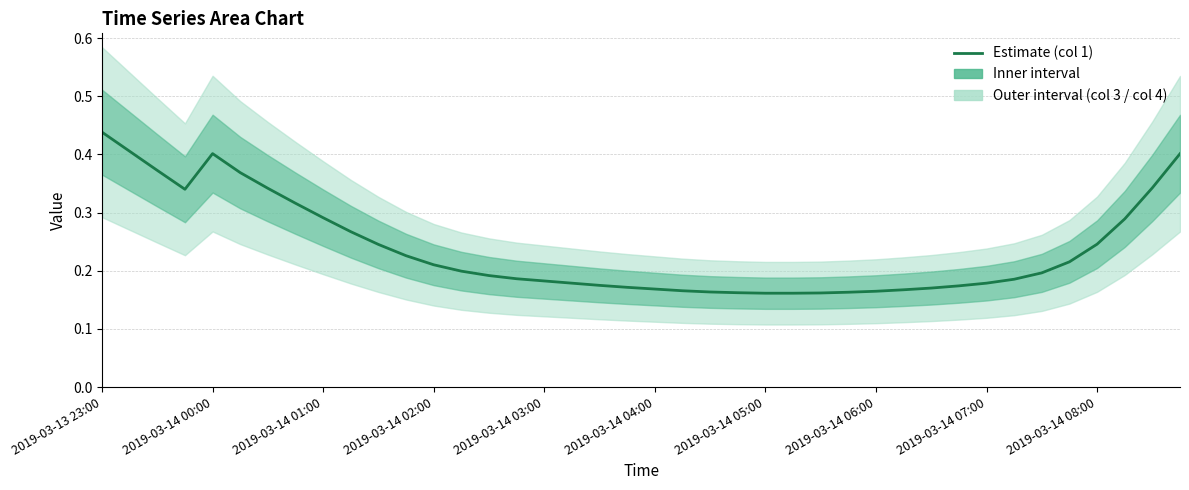

True or false: the data shows 0.0 at 27.

False